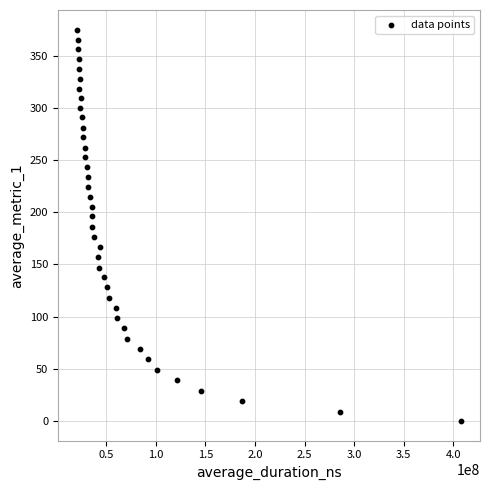

What is the range of X values (max minus min)?

386672837